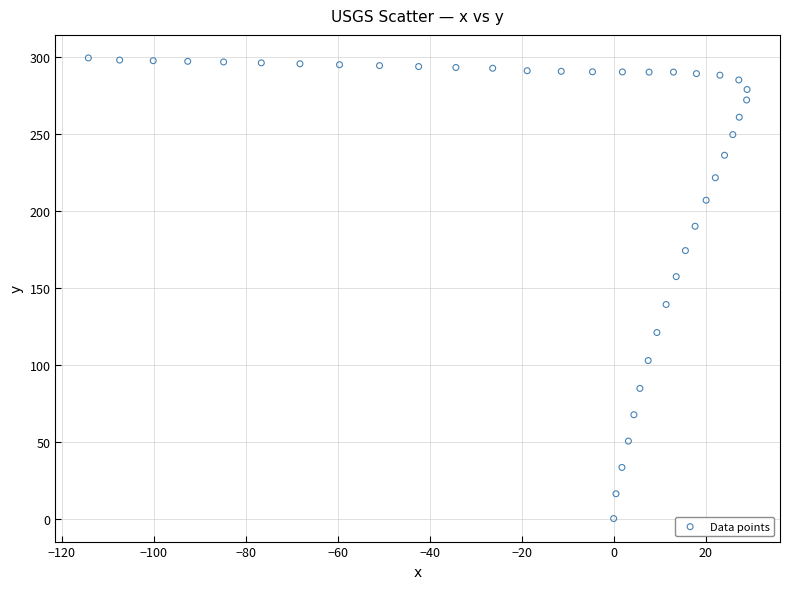

What is the range of Y values (max minus min)?

299.1